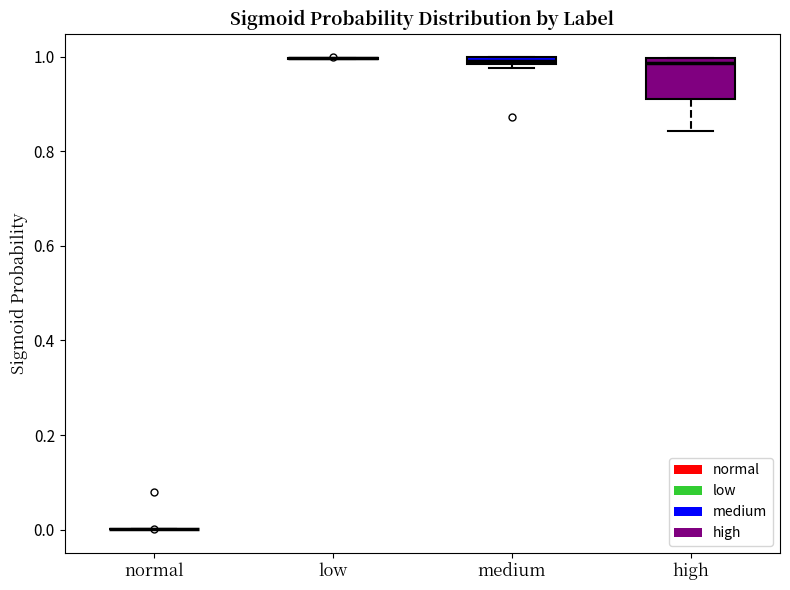

Where is the lower edge of the box for high on the y-axis? The values are not printed on the chart, so give them approximately, as read against the axis.

0.92